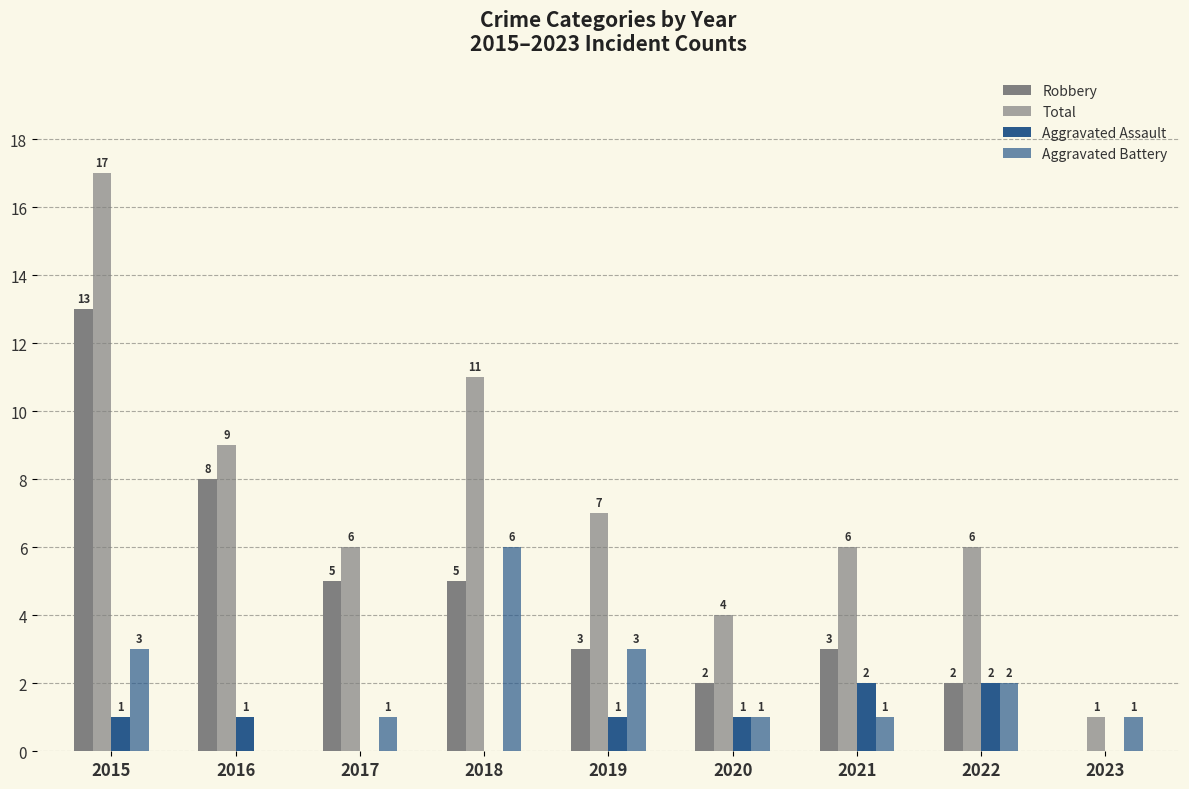

How many positive values does the Aggravated Battery series have?

8